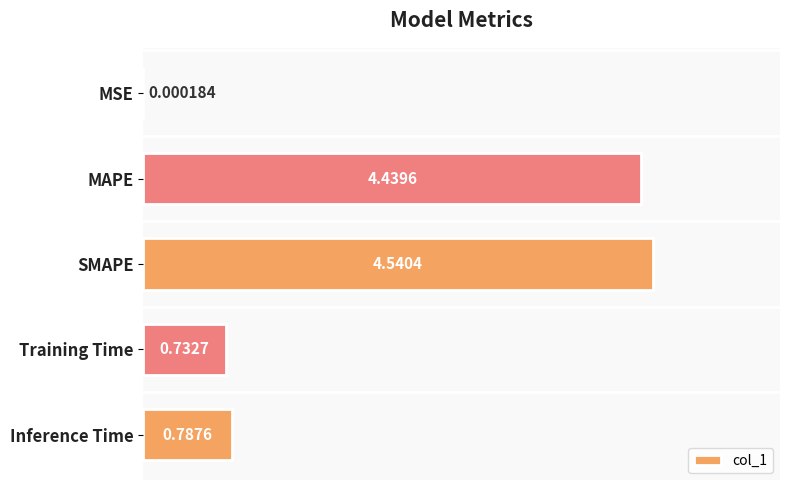

Which label corresponds to the largest value in the chart?

SMAPE